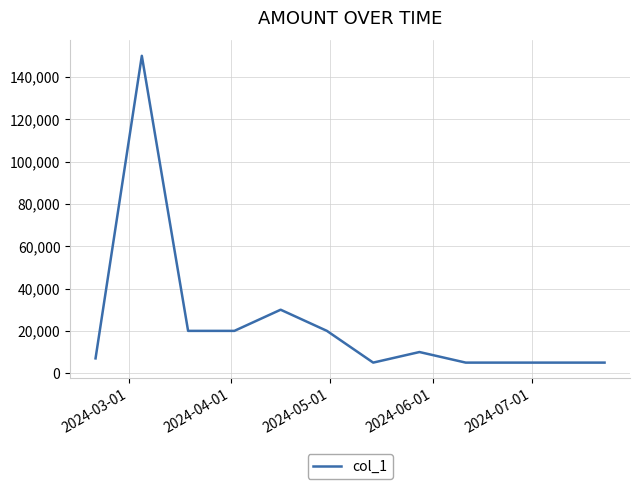

What is the minimum value shown in the chart?

5000